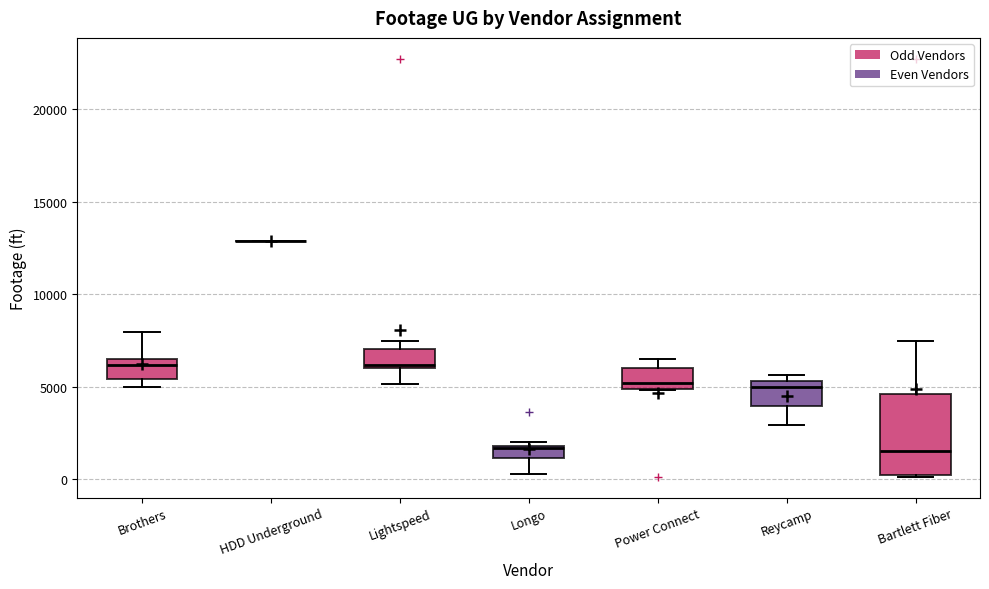

Which box is the tallest, from its lower edge to its upper edge?

Bartlett Fiber